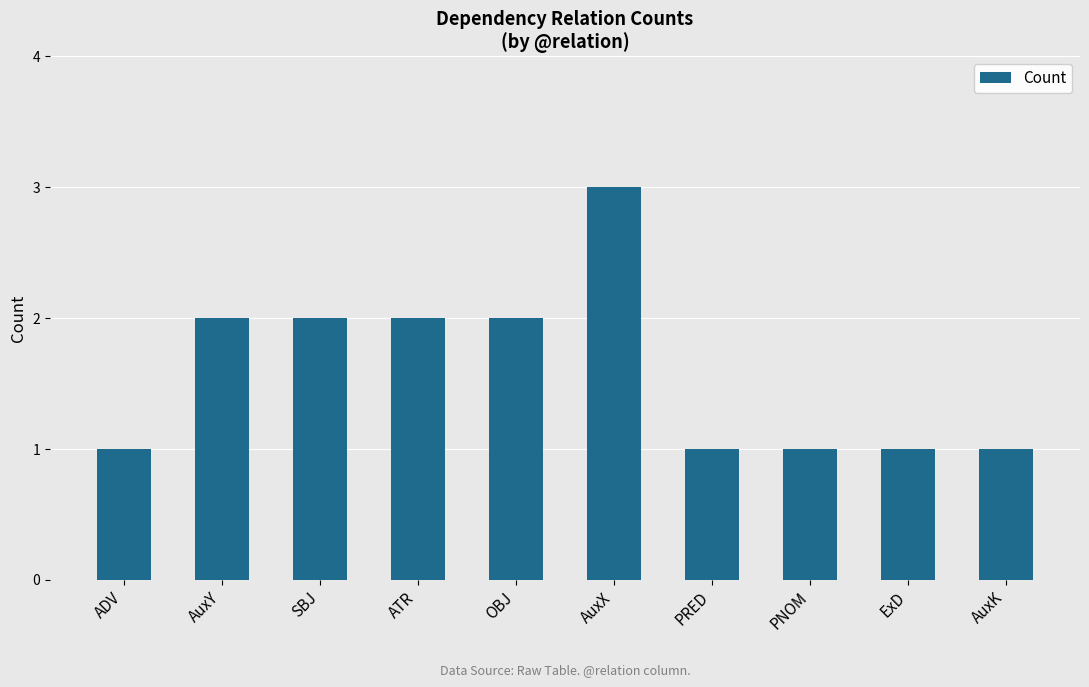

What is the label of the 9th bar from the right?

AuxY